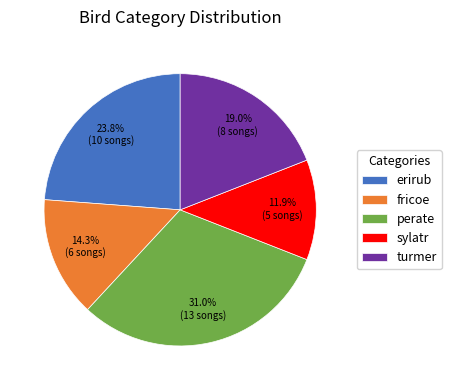

Which slice is the largest?

perate